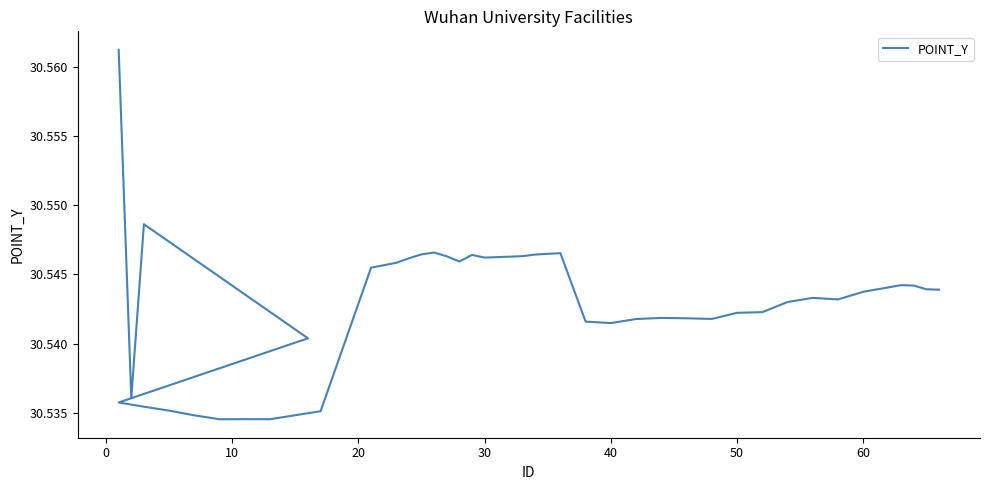

True or false: the data has more than 0 interior local peaks.

True